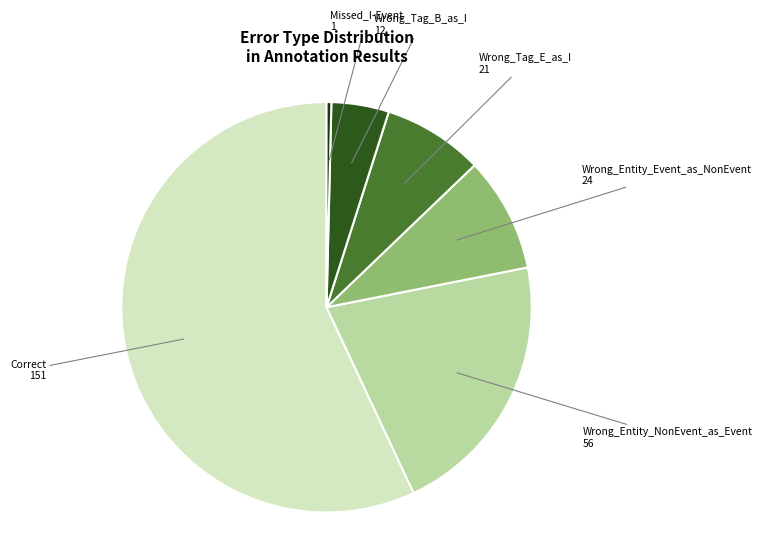

Rank the categories by value from lowest to highest.

Missed_I-Event, Wrong_Tag_B_as_I, Wrong_Tag_E_as_I, Wrong_Entity_Event_as_NonEvent, Wrong_Entity_NonEvent_as_Event, Correct